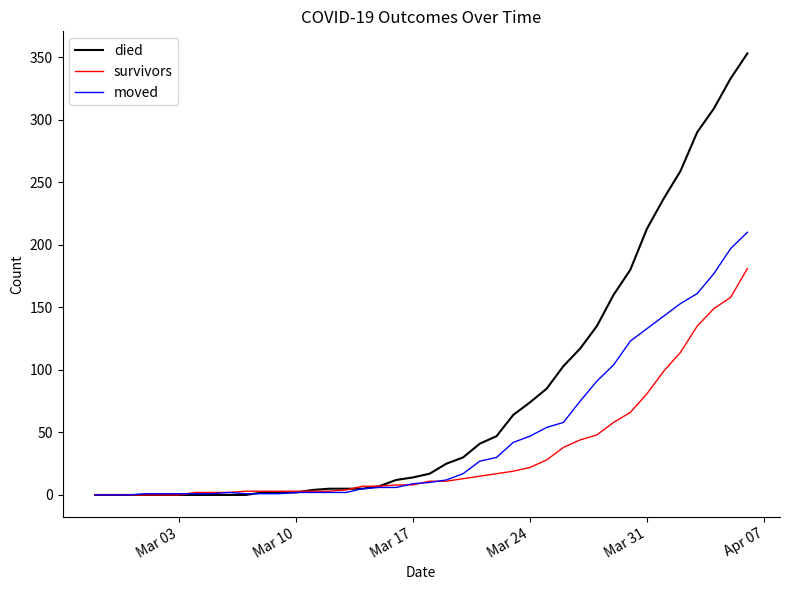

Which series has the largest total across all categories?

died